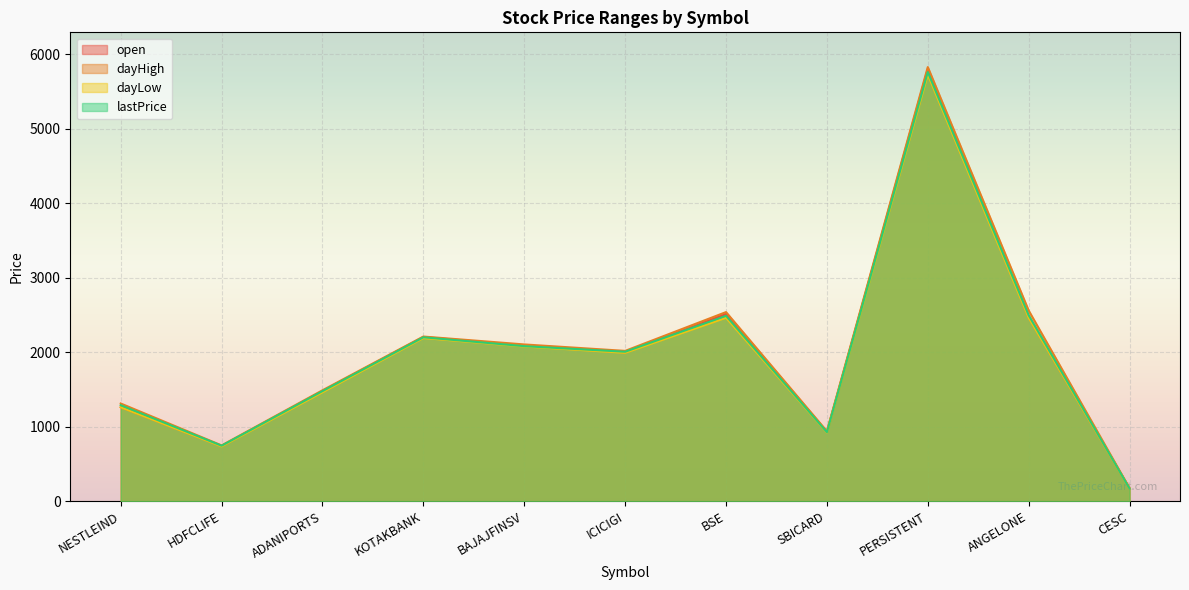

Count the number of data series in this chart.

4